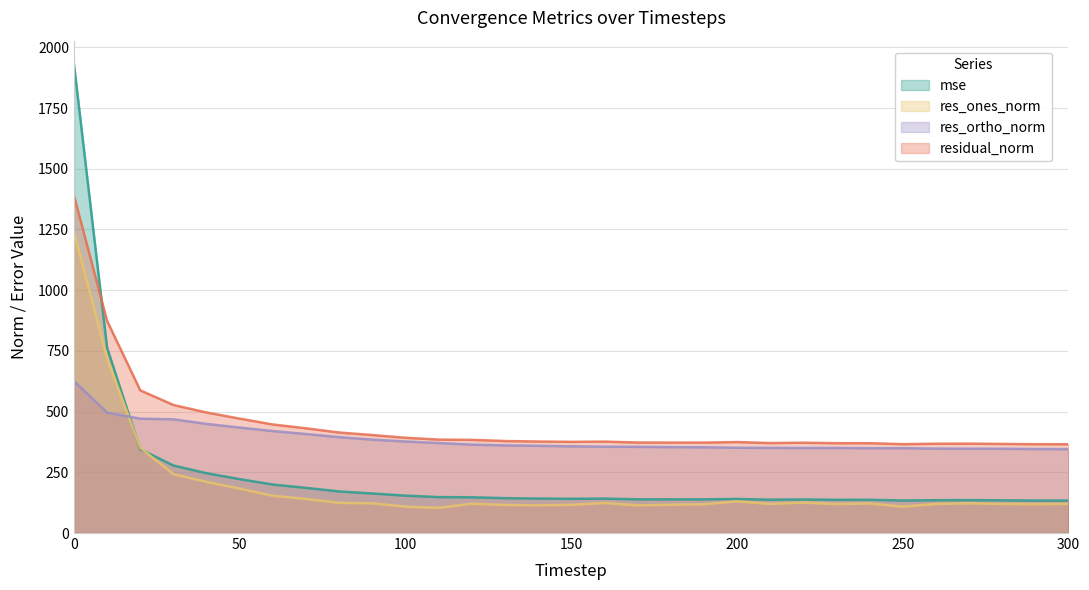

Which series ends up on top after the final intersection of res_ones_norm and res_ortho_norm?

res_ortho_norm